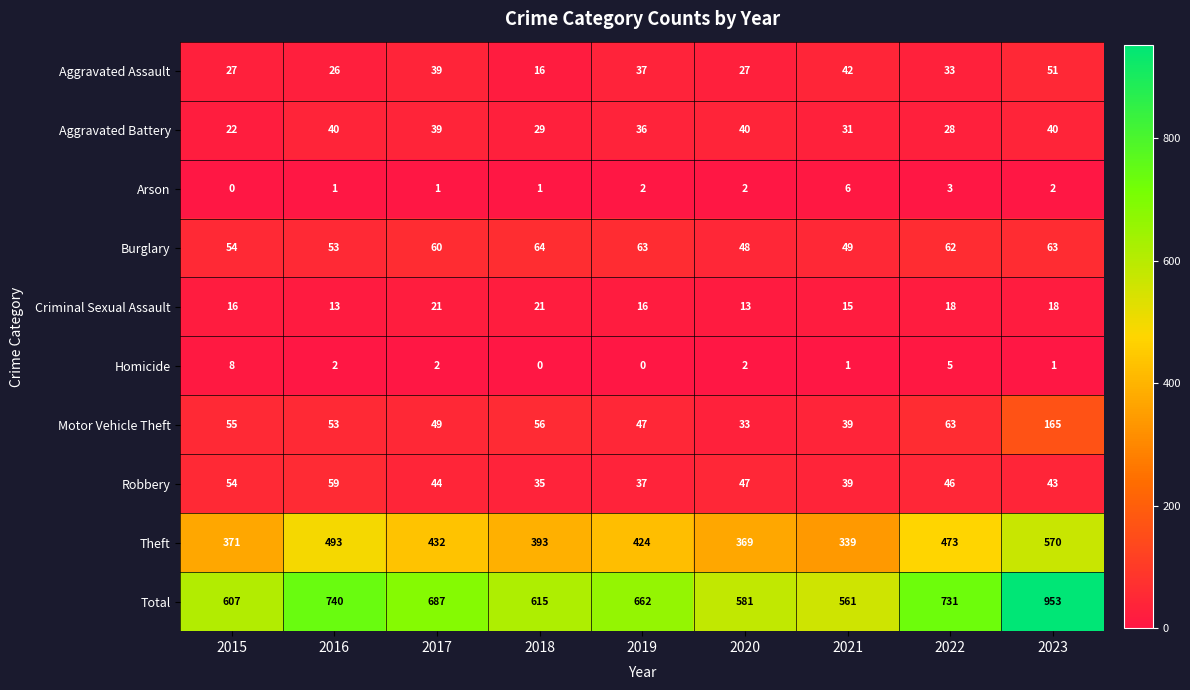

The value of Criminal Sexual Assault at 2020 is 13. True or false?

True